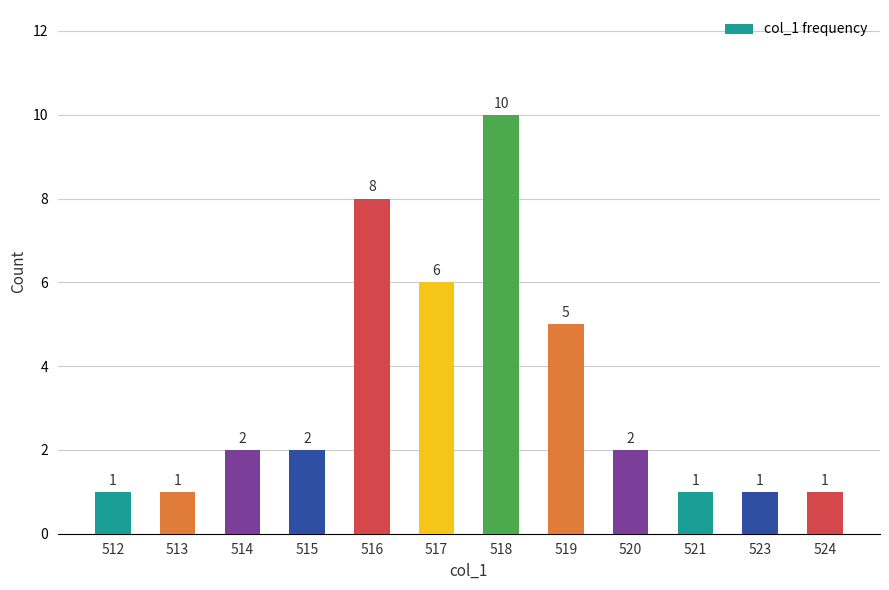

Which category has the highest value across all series?

518